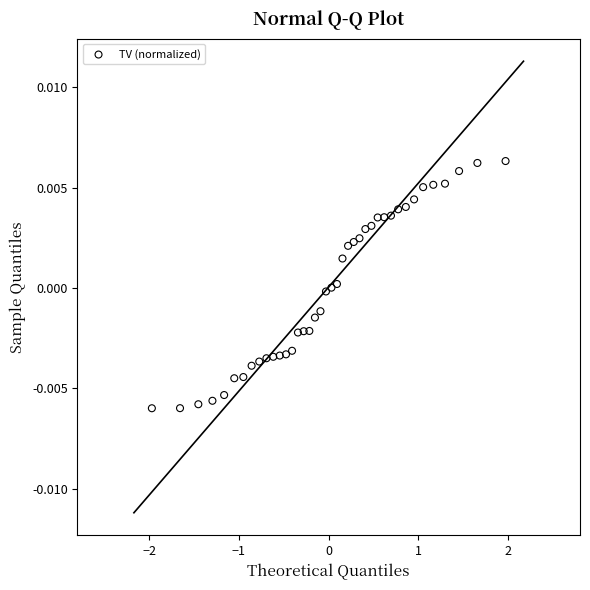

What is the range of X values (max minus min)?

3.9